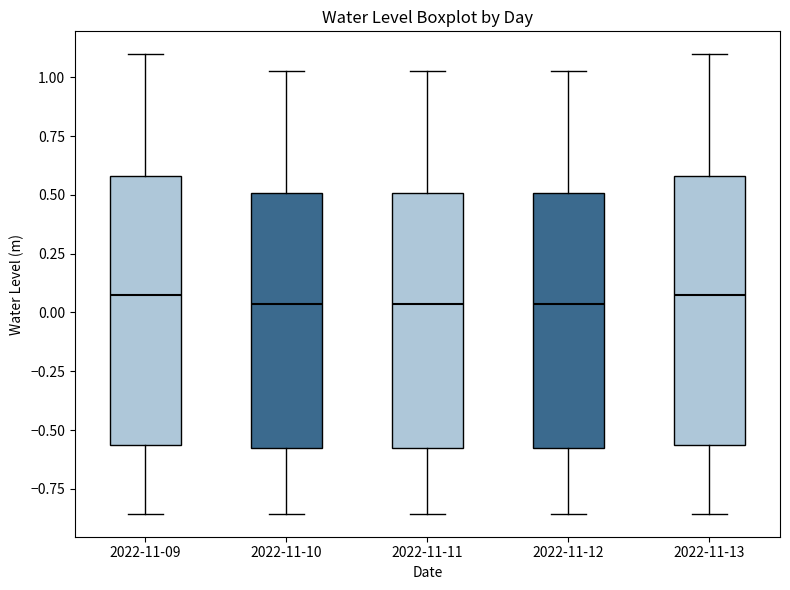

Where does the lower whisker of the box for 2022-11-11 end on the y-axis? The values are not printed on the chart, so give them approximately, as read against the axis.

-0.85